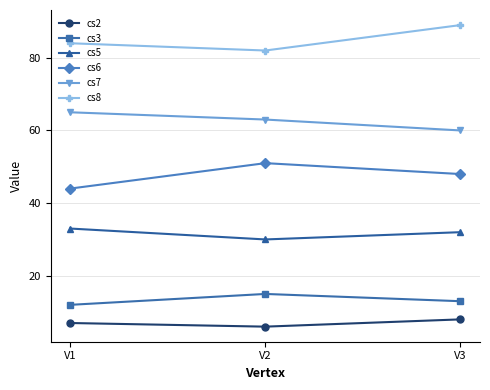

Reading right to left, extract all data points from this chart.

cs2: 8	6	7
cs3: 13	15	12
cs5: 32	30	33
cs6: 48	51	44
cs7: 60	63	65
cs8: 89	82	84